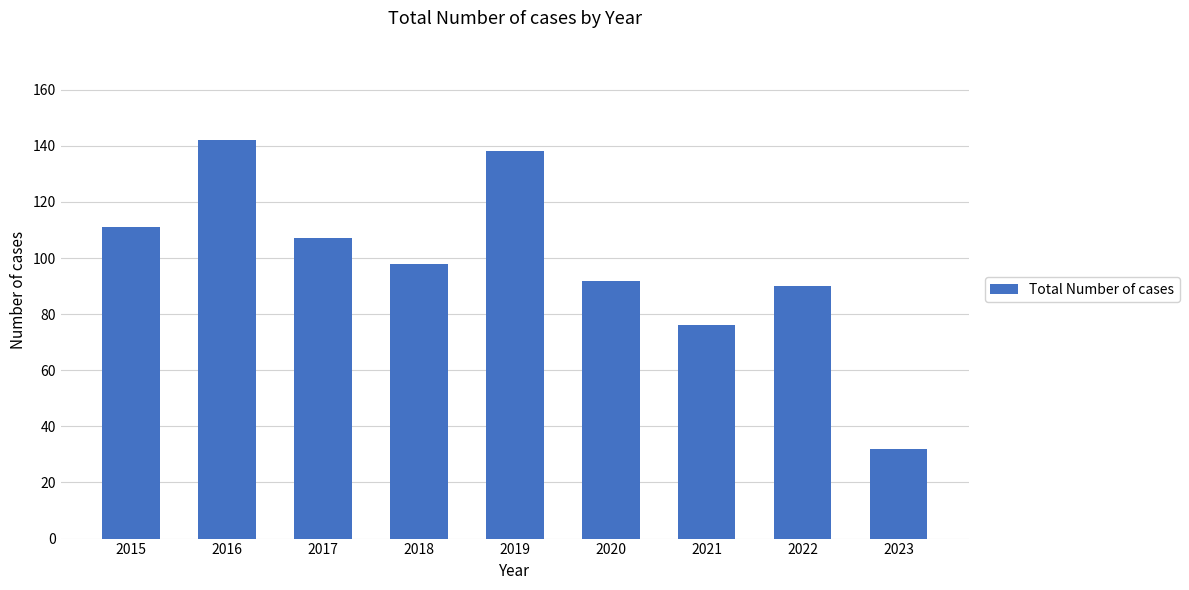

True or false: the data shows 50 at 2021.

False